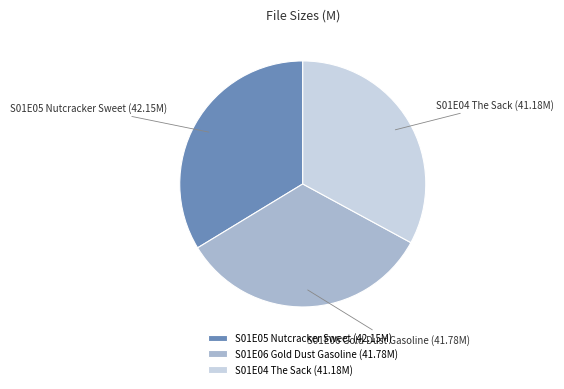

Is the sum of S01E05 Nutcracker Sweet and S01E04 The Sack greater than half?

Yes